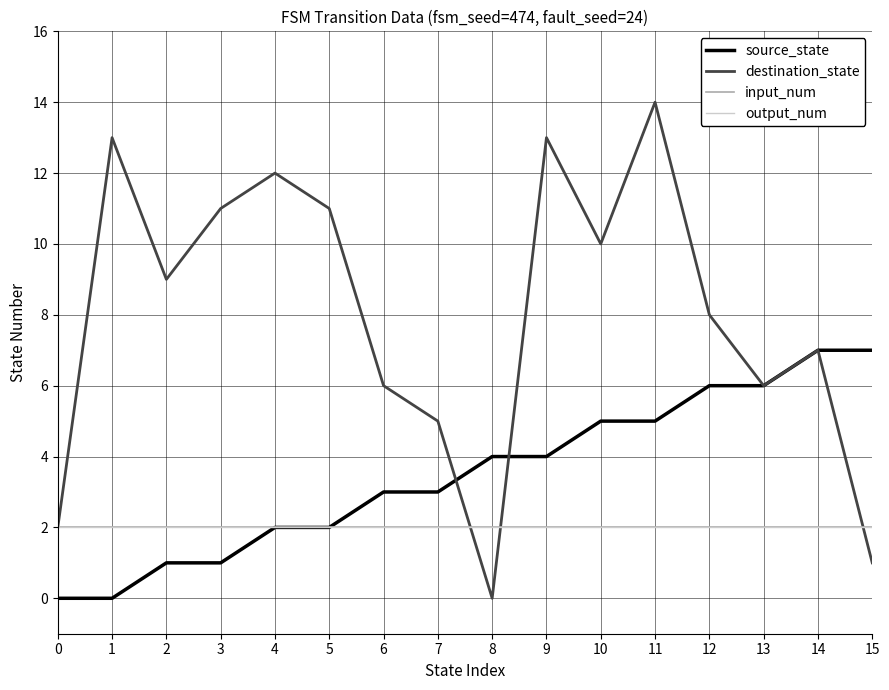

Is the value of source_state at 5 greater than the value of output_num at 4?

No